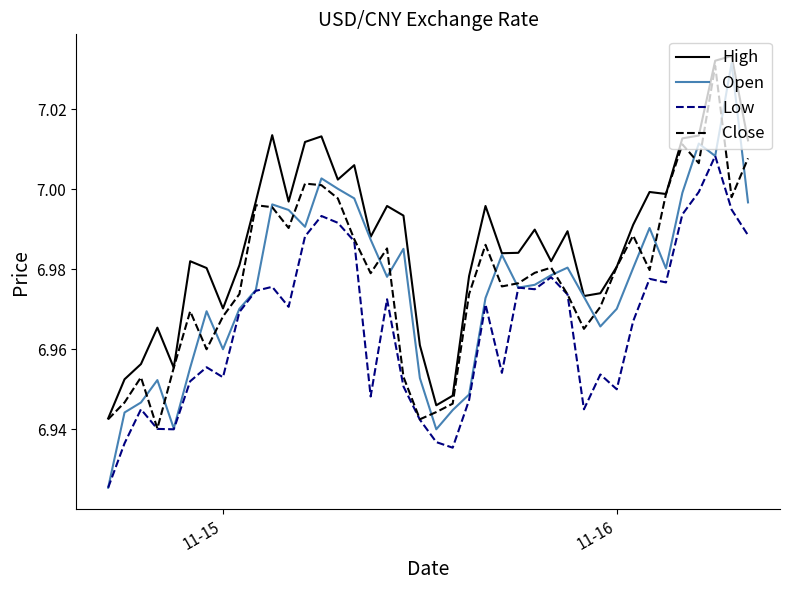

What are all the series names shown in the legend?

High, Open, Low, Close